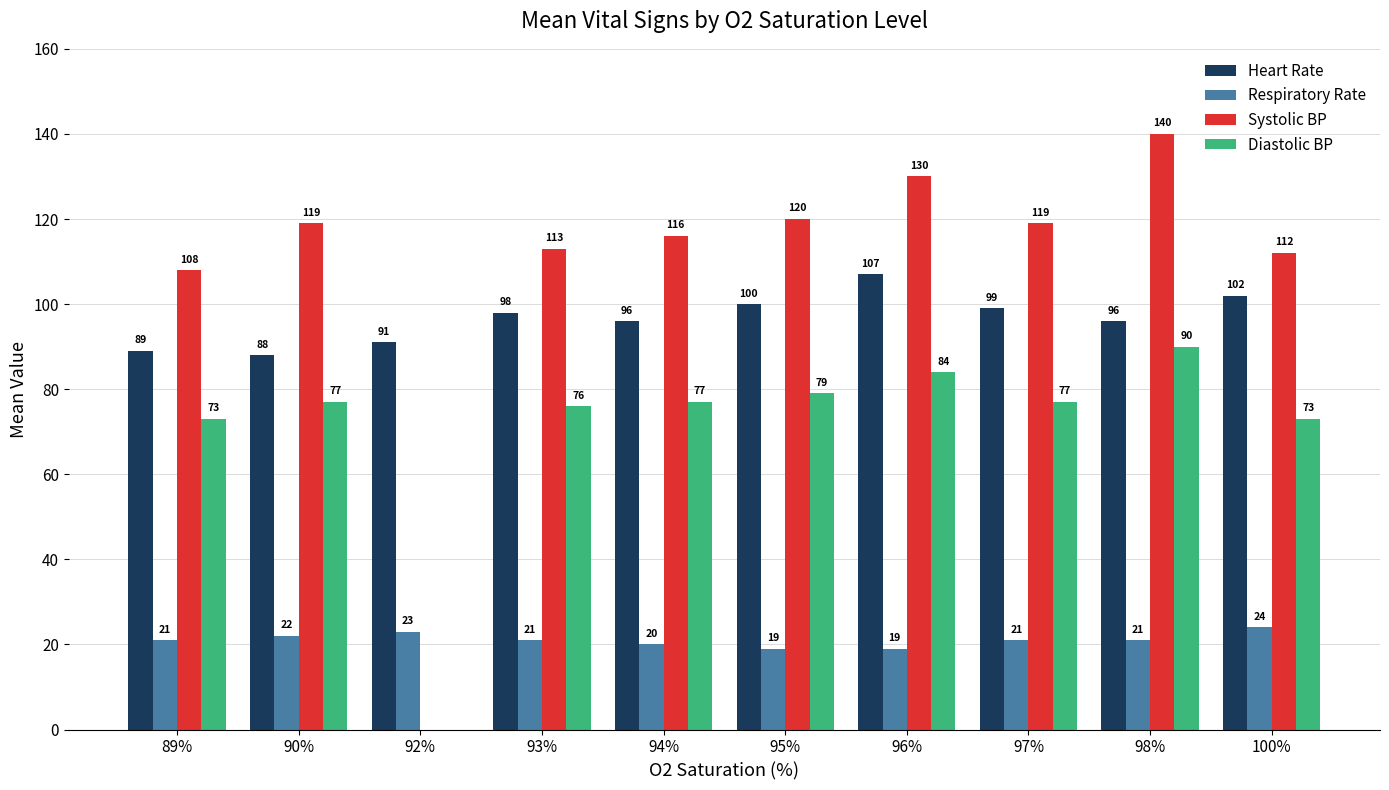

How many data points does each series have?

10